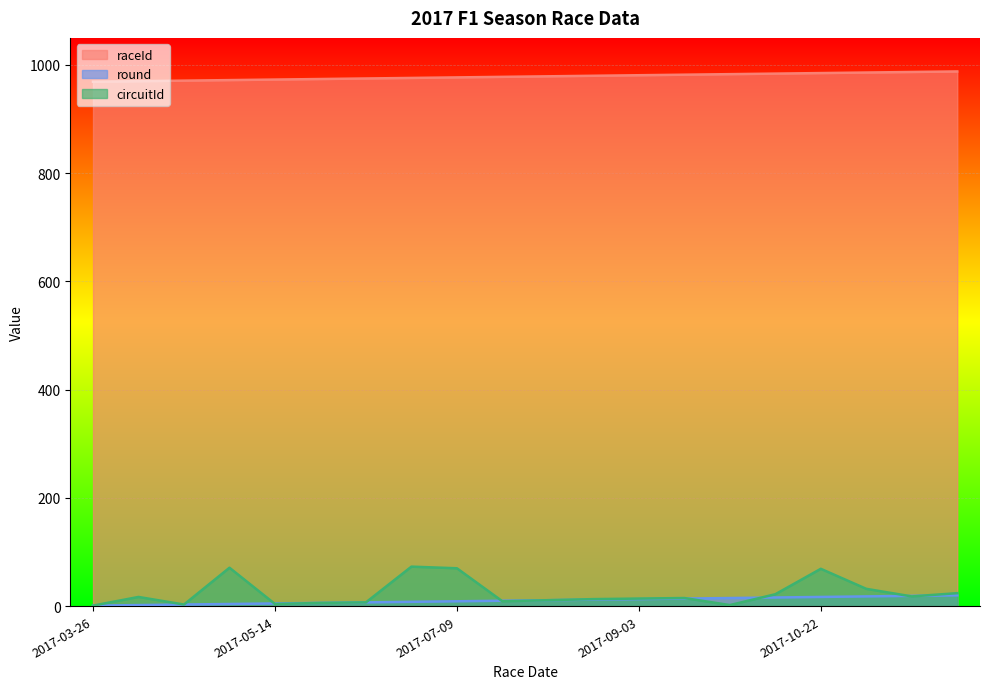

Reading right to left, what are all the values shown in this chart?

raceId: 2017-11-26=988	2017-11-12=987	2017-10-29=986	2017-10-22=985	2017-10-08=984	2017-10-01=983	2017-09-17=982	2017-09-03=981	2017-08-27=980	2017-07-30=979	2017-07-16=978	2017-07-09=977	2017-06-25=976	2017-06-11=975	2017-05-28=974	2017-05-14=973	2017-04-30=972	2017-04-16=971	2017-04-09=970	2017-03-26=969
round: 2017-11-26=20	2017-11-12=19	2017-10-29=18	2017-10-22=17	2017-10-08=16	2017-10-01=15	2017-09-17=14	2017-09-03=13	2017-08-27=12	2017-07-30=11	2017-07-16=10	2017-07-09=9	2017-06-25=8	2017-06-11=7	2017-05-28=6	2017-05-14=5	2017-04-30=4	2017-04-16=3	2017-04-09=2	2017-03-26=1
circuitId: 2017-11-26=24	2017-11-12=18	2017-10-29=32	2017-10-22=69	2017-10-08=22	2017-10-01=2	2017-09-17=15	2017-09-03=14	2017-08-27=13	2017-07-30=11	2017-07-16=9	2017-07-09=70	2017-06-25=73	2017-06-11=7	2017-05-28=6	2017-05-14=4	2017-04-30=71	2017-04-16=3	2017-04-09=17	2017-03-26=1